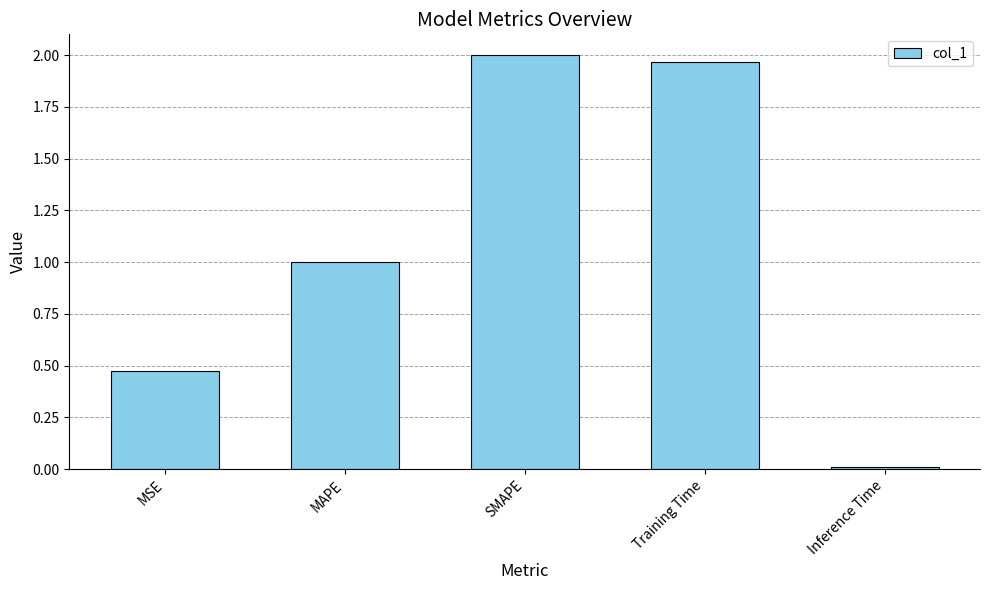

Where is the data nearest to the value 1?

MAPE